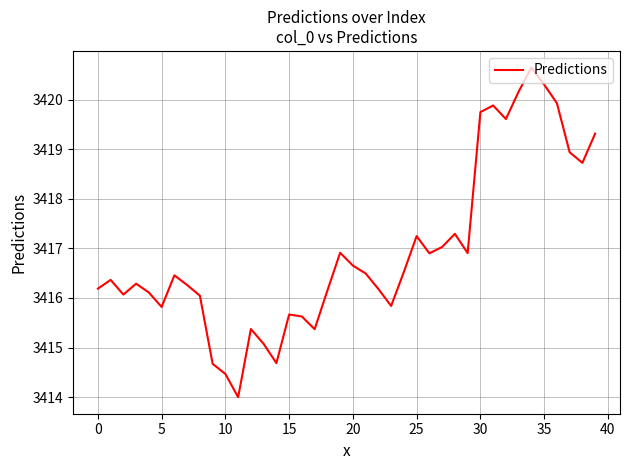

What is the minimum value shown in the chart?

3414.0